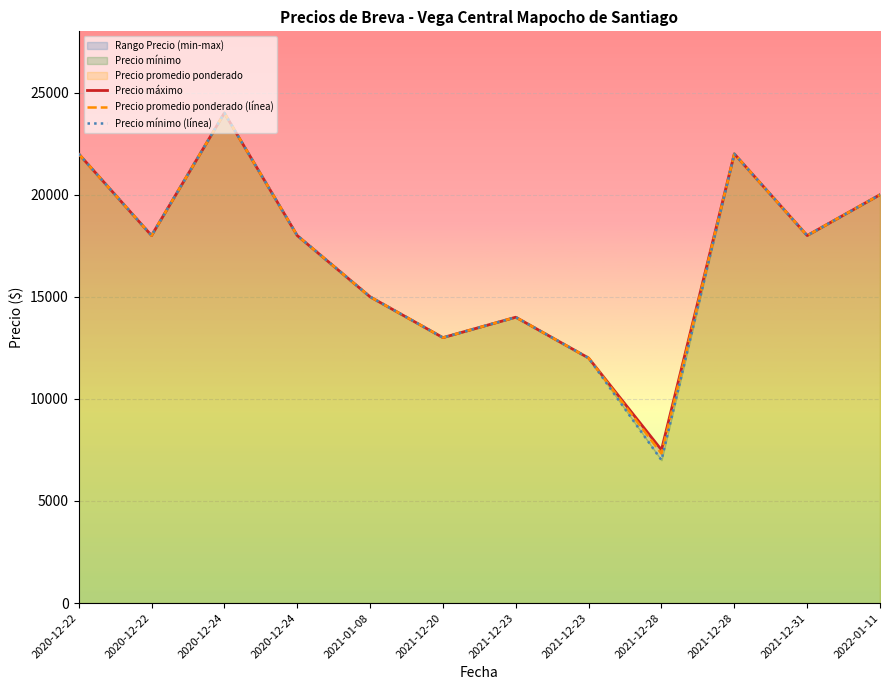

Is it true that Precio mínimo (línea) equals 24000 at 2020-12-24?

True